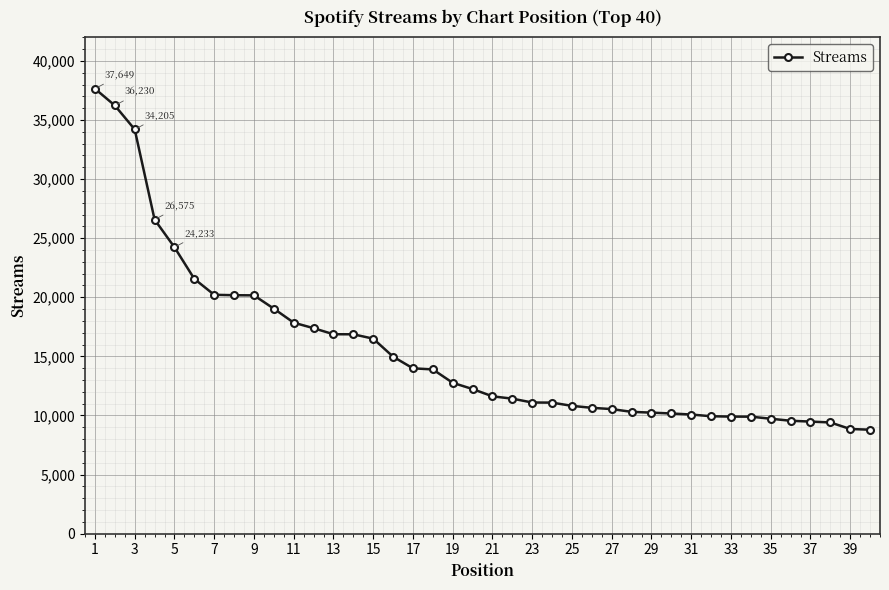

What is the value of the 3rd point from the left?

34205